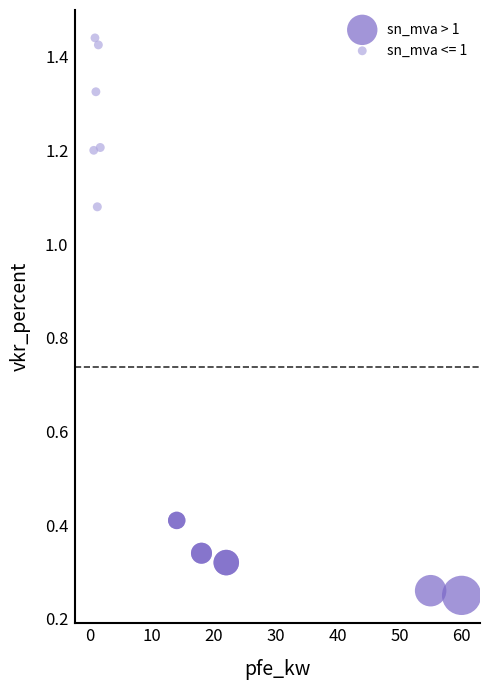

Which series contains the highest Y value?

sn_mva <= 1